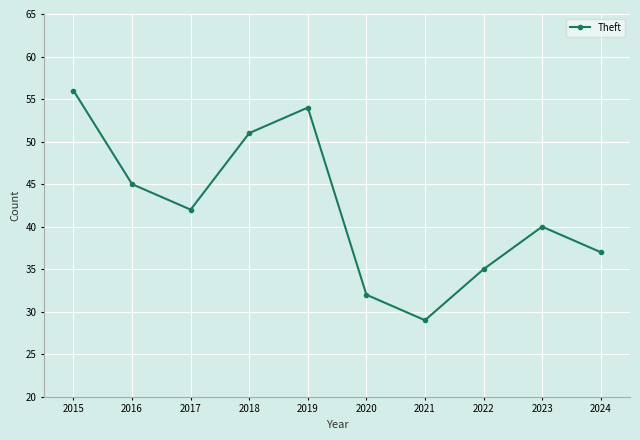

Count the number of categories in the chart.

10